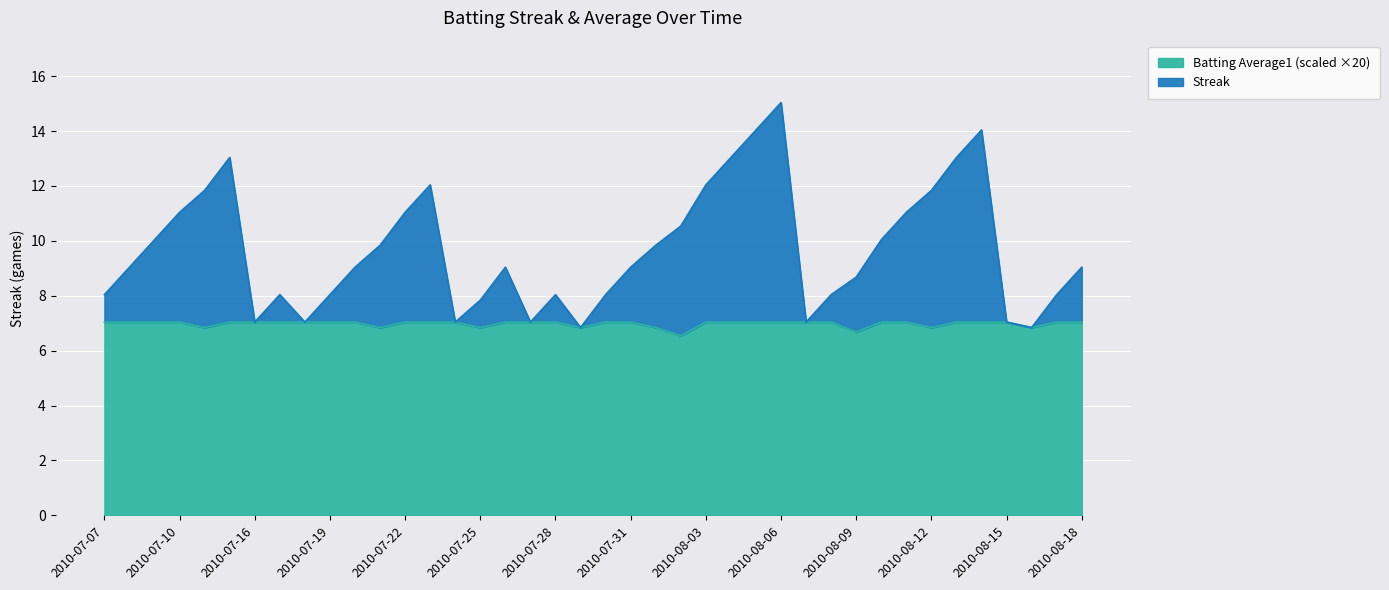

True or false: Streak has more than 2 interior local peaks.

True